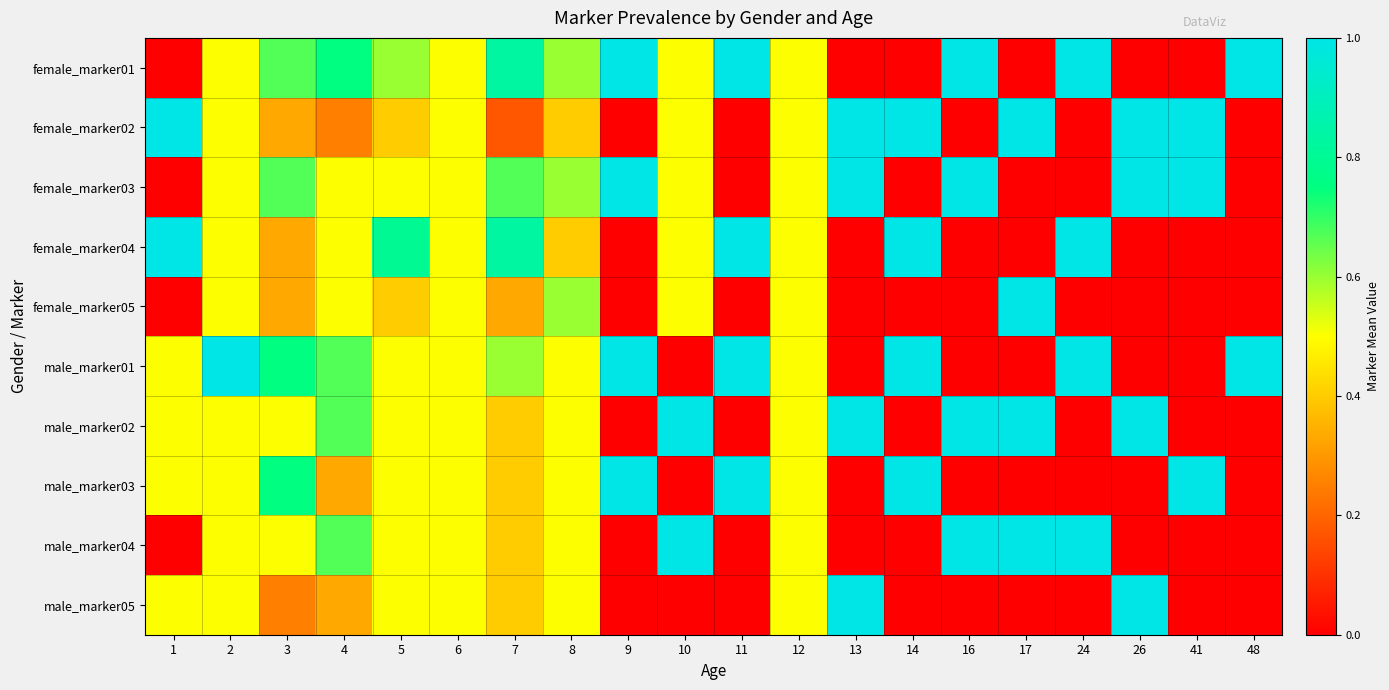

What is the difference between the highest and lowest values at 7?

0.7